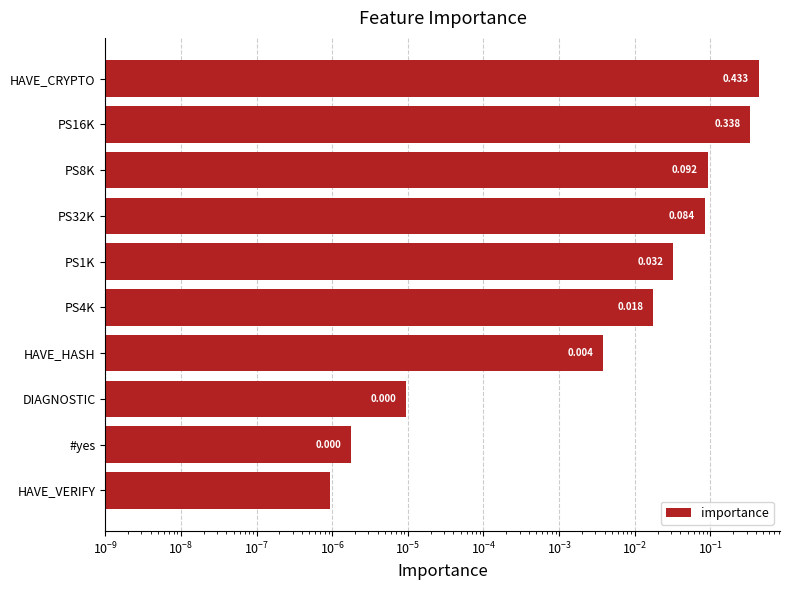

How many bars are there in total?

10